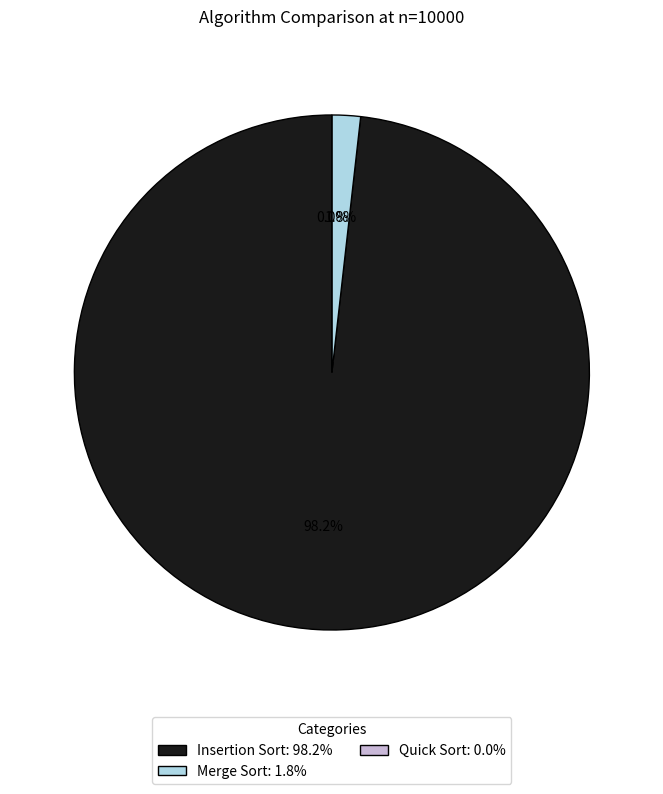

To the nearest percent, what portion does Merge Sort represent?

2%